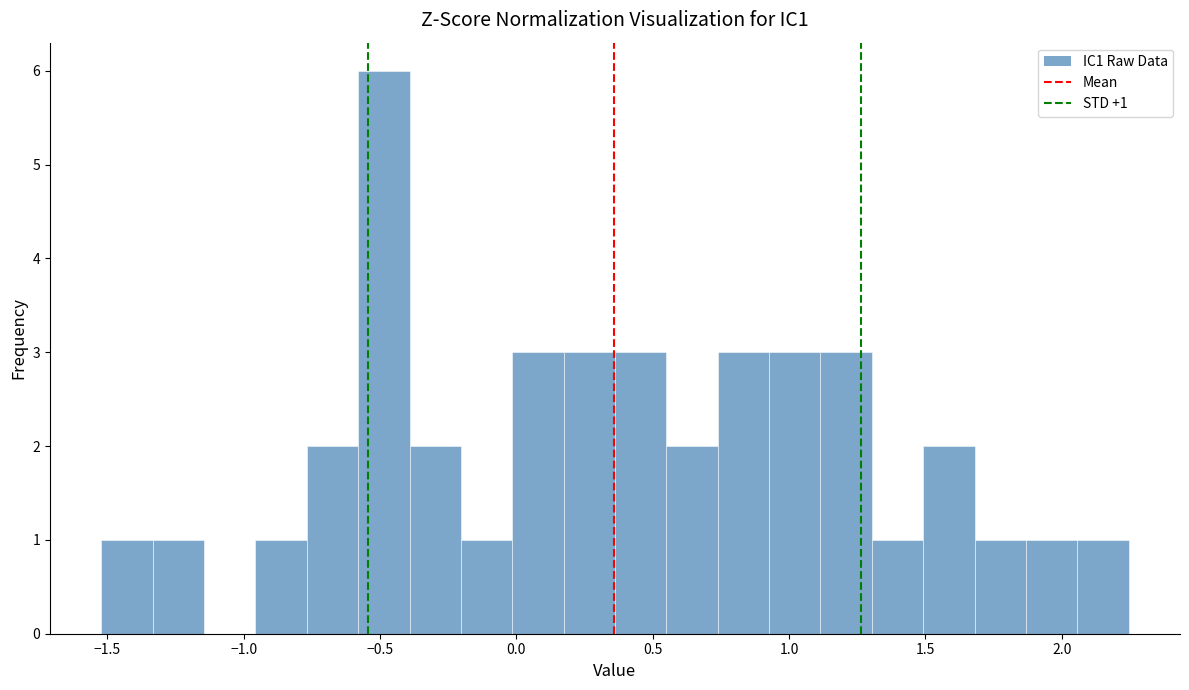

Around what value on the x-axis is the tallest bar? Give the approximate position of its centre, as read against the axis.

-0.50